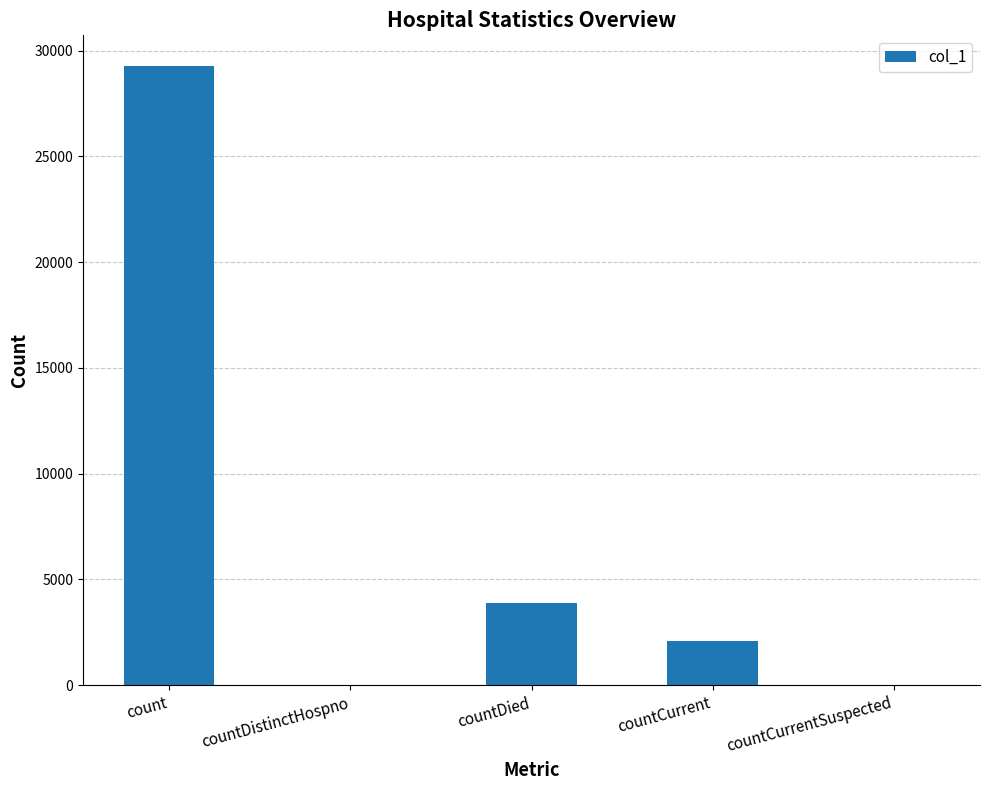

Reading left to right, extract all data points from this chart.

count=29255	countDistinctHospno=0	countDied=3907	countCurrent=2096	countCurrentSuspected=0